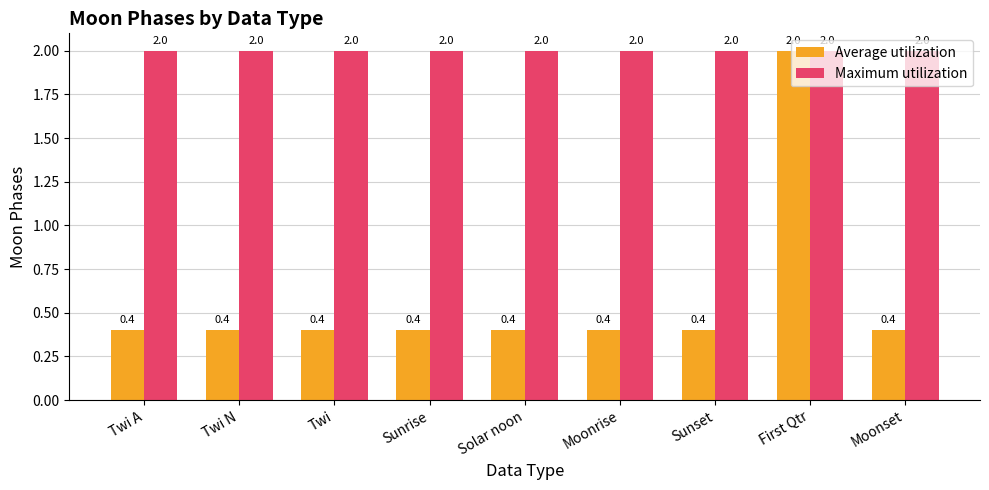

At Sunrise, list the series in order from smallest to largest.

Average utilization, Maximum utilization